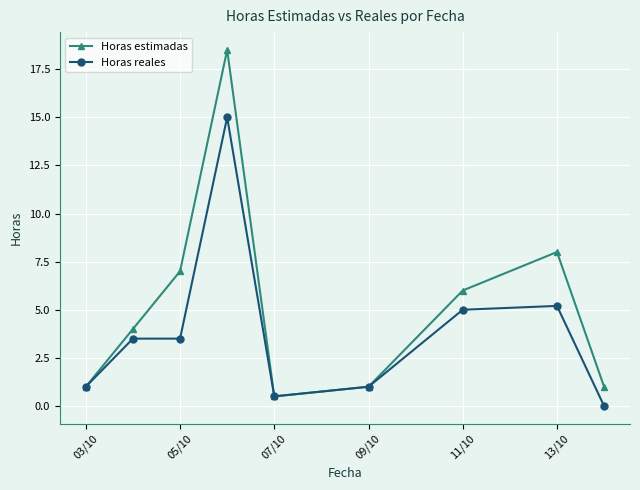

In Horas estimadas, how many points are higher than both neighbors (excluding endpoints)?

2